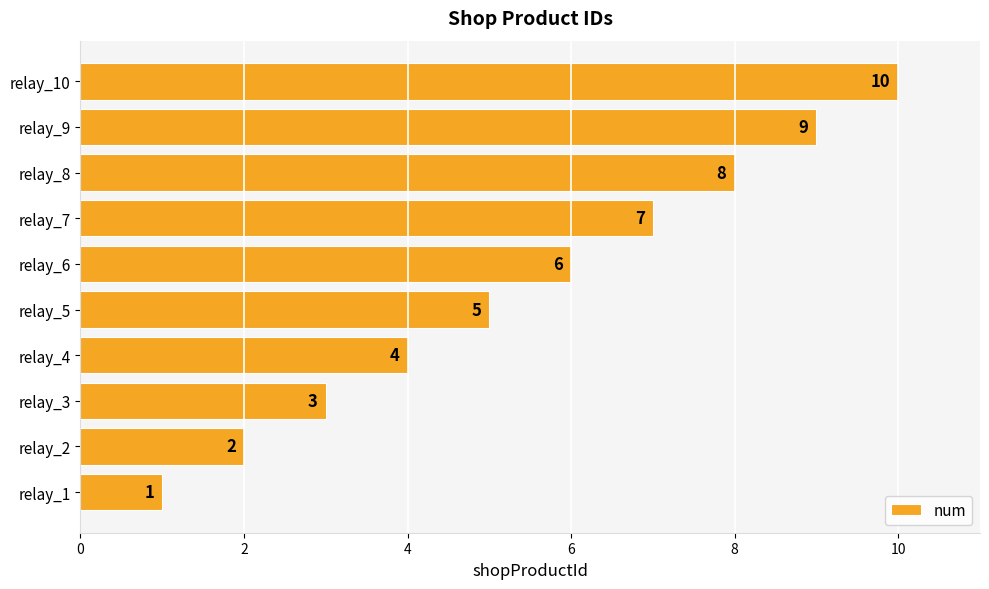

Between relay_6 and relay_1, which is larger?

relay_6